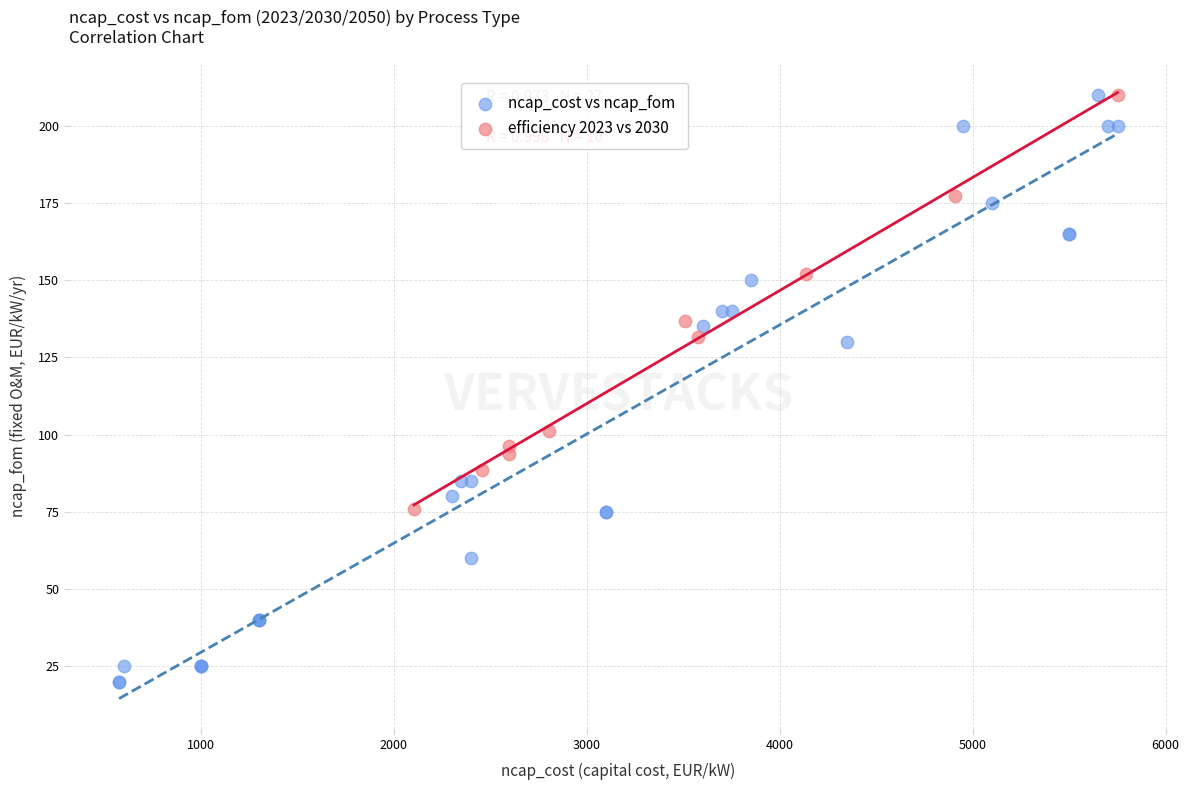

Which series reaches the minimum Y coordinate?

ncap_cost vs ncap_fom